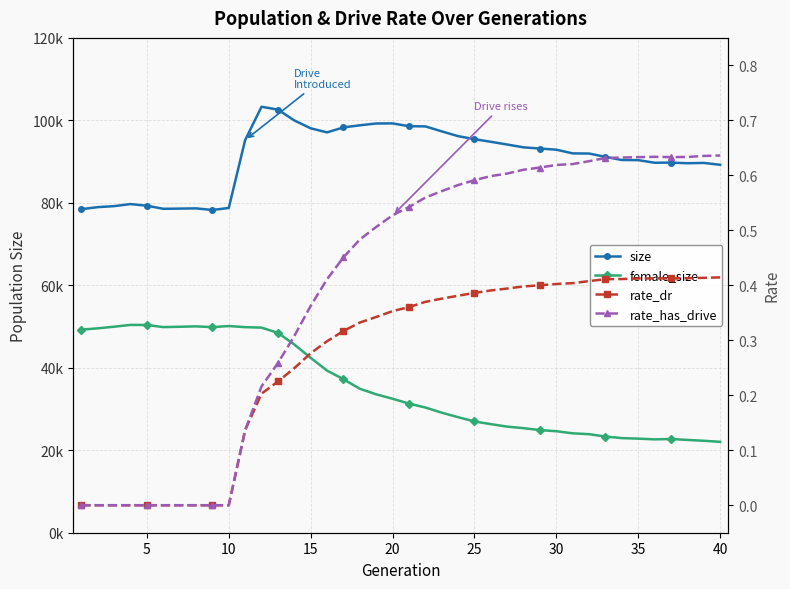

True or false: female_size and rate_dr cross at least once.

False